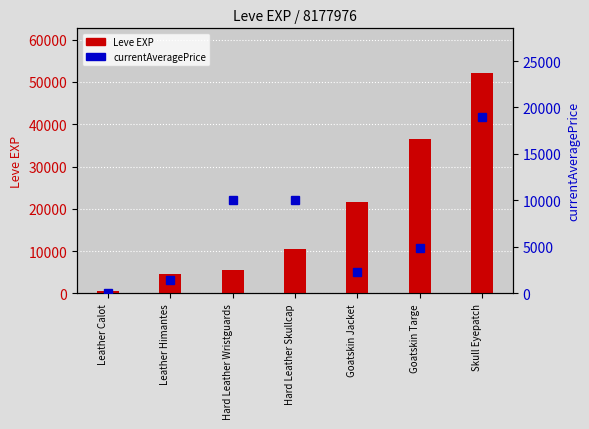

Reading left to right, what are all the values shown in this chart?

Leve EXP: 630	4660	5430	10400	21600	36390	52220
currentAveragePrice: 0	1398	10000	10000	2269	4833	19010